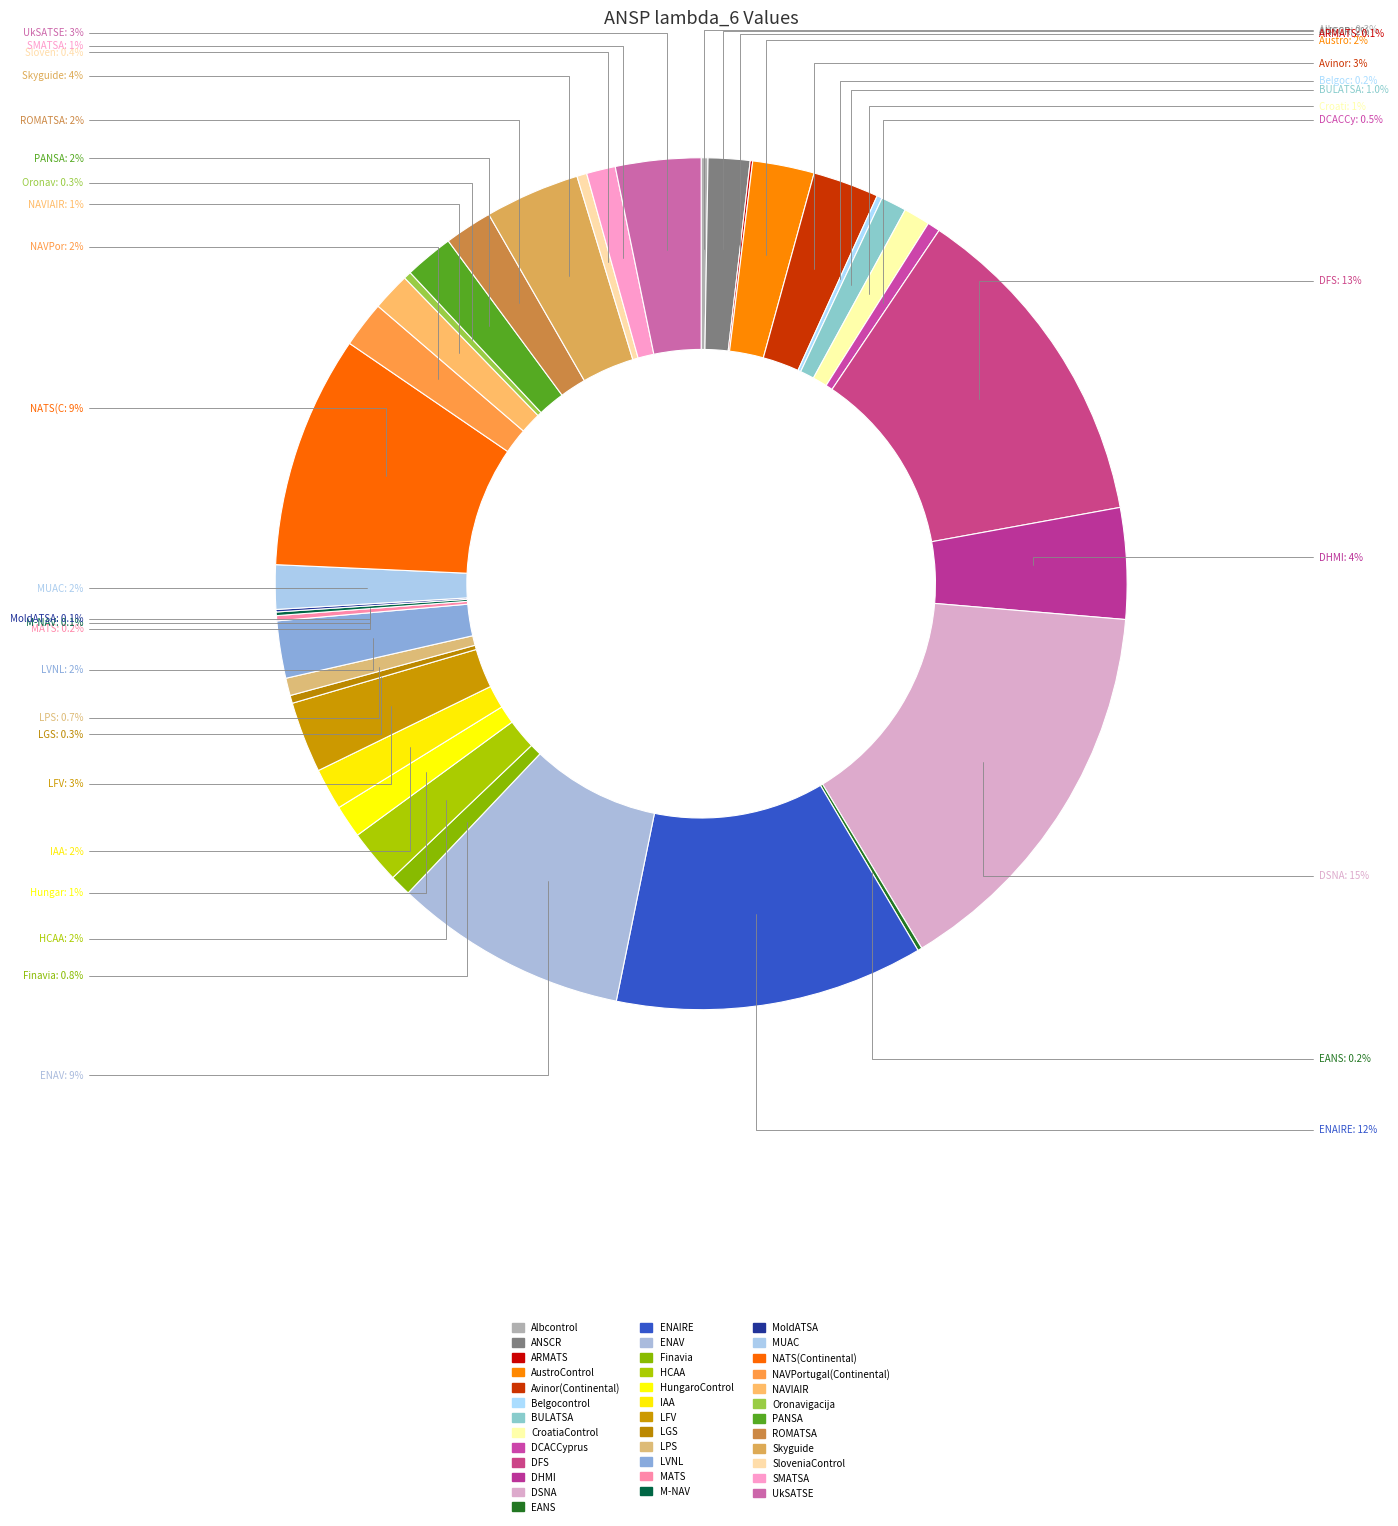

What is the largest slice in the pie chart?

DSNA